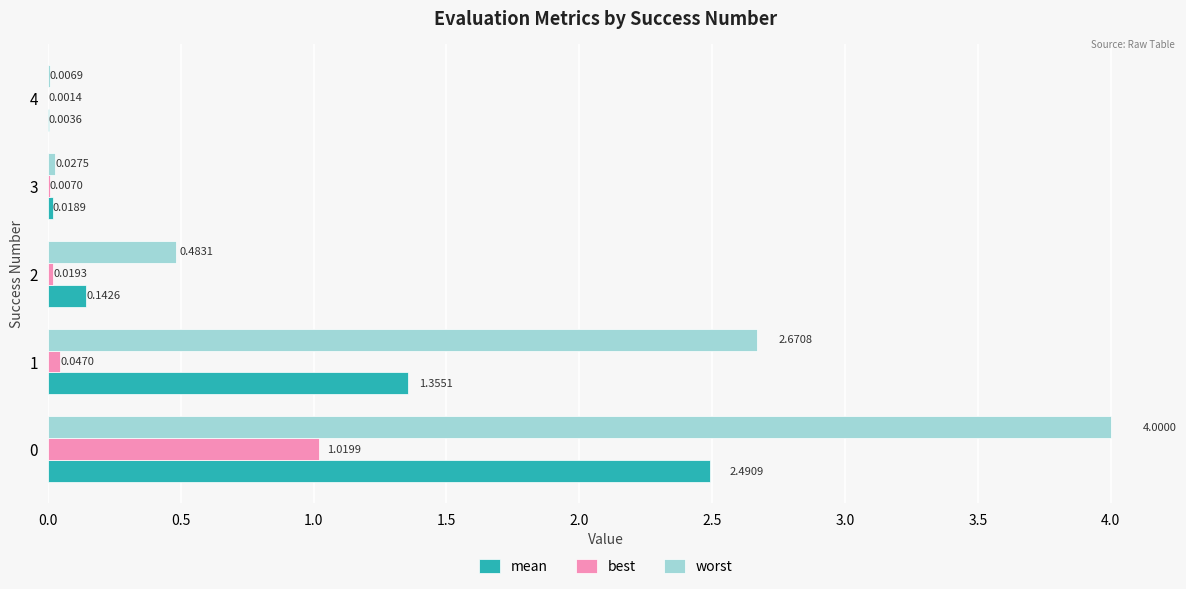

Is the value of best at 0 greater than the value of worst at 1?

No